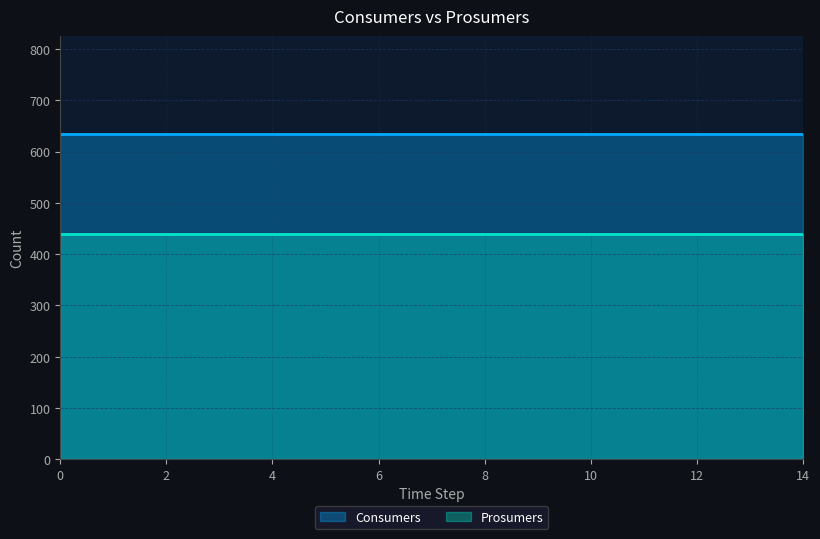

True or false: Consumers and Prosumers cross at least once.

False